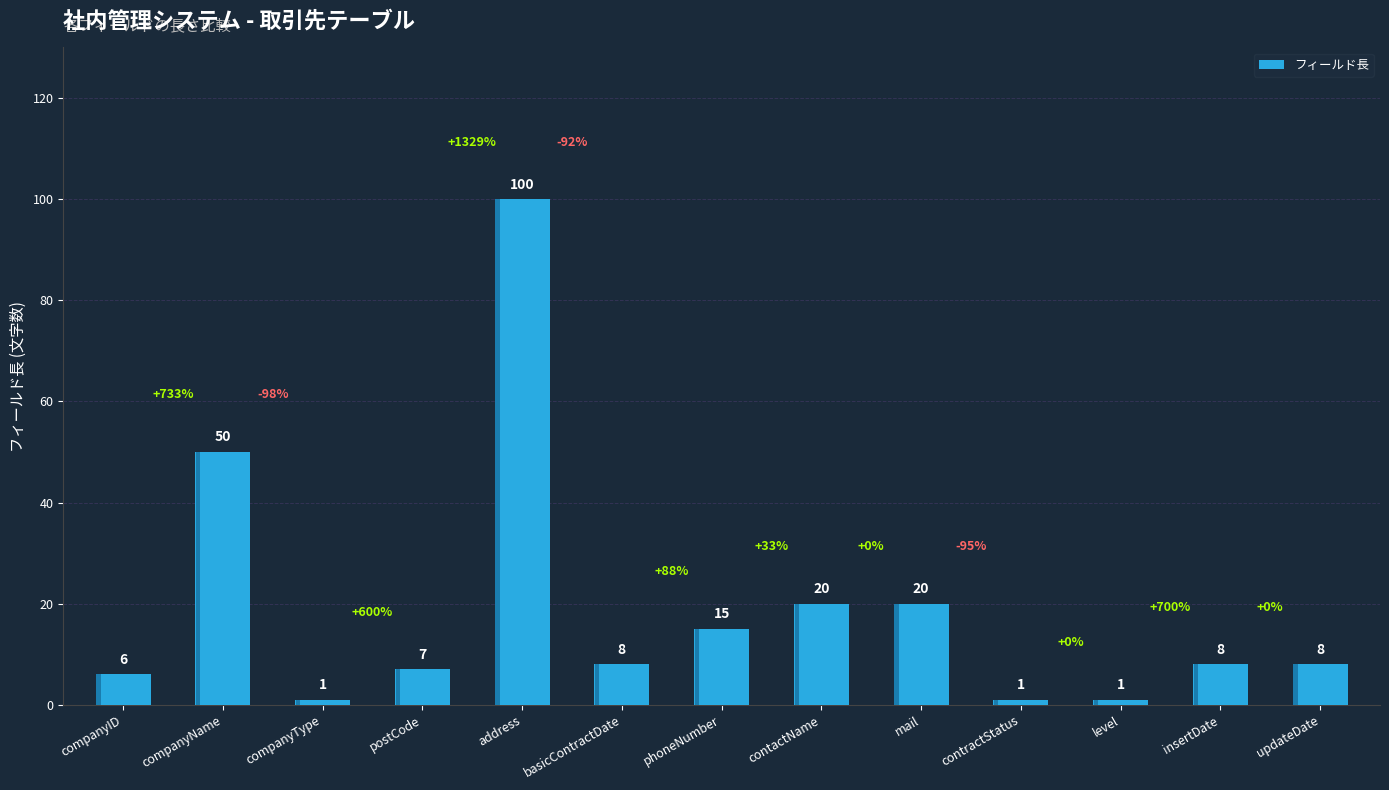

Where does the data first go above 8?

companyName